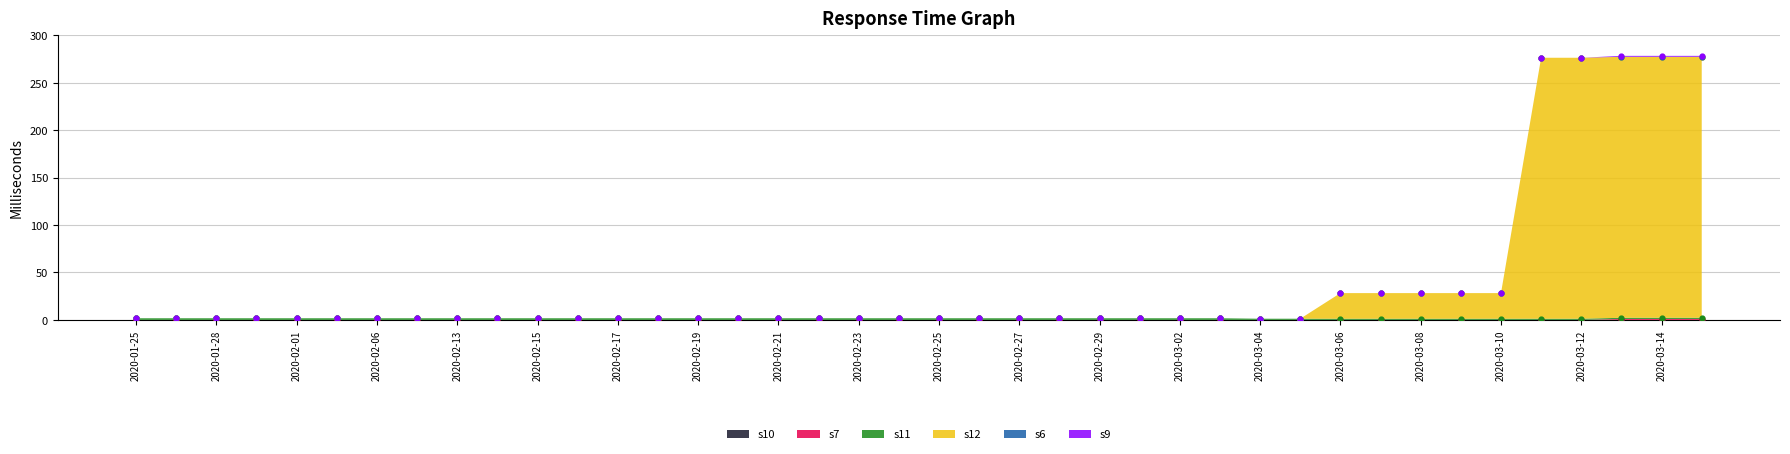

Which series contains the highest Y value?

s12